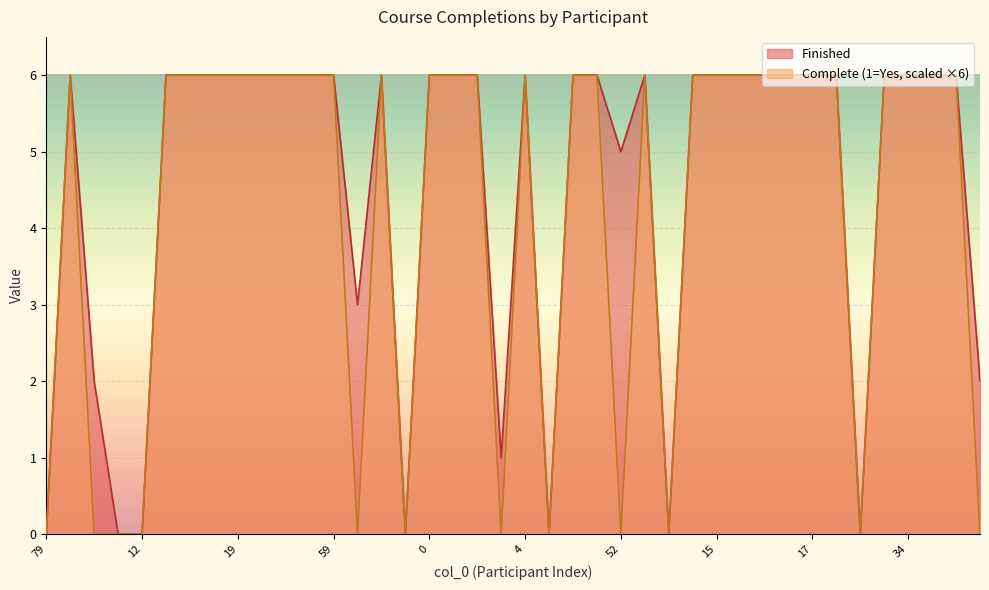

Between 30 and 17, which series saw the biggest shift?

Complete (1=Yes)